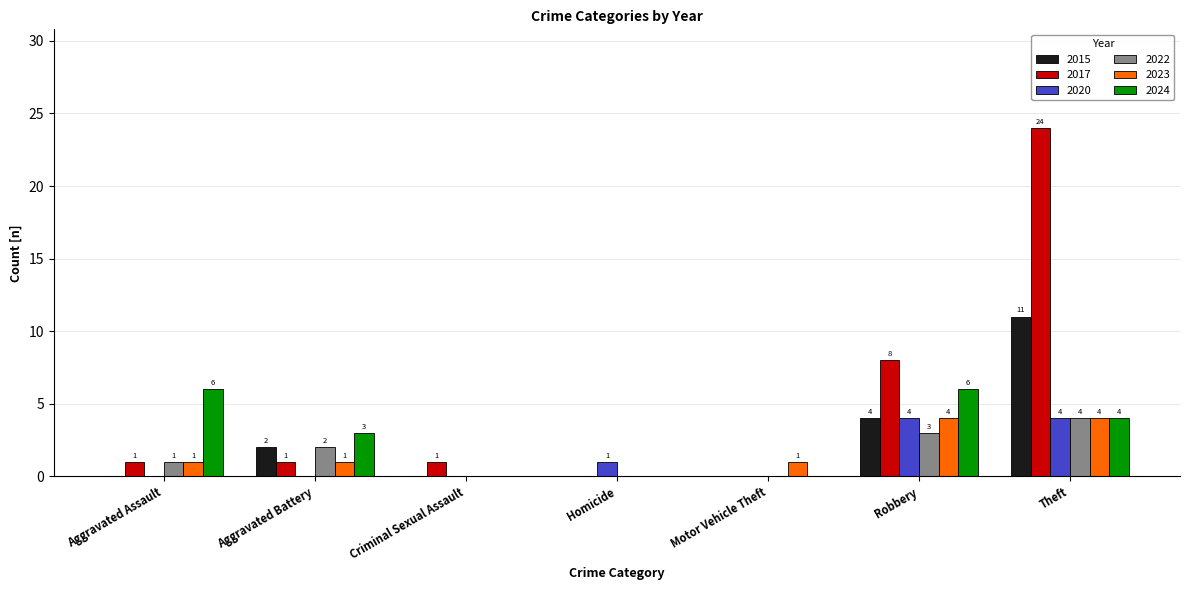

At which category is the sum across all series the highest?

Theft